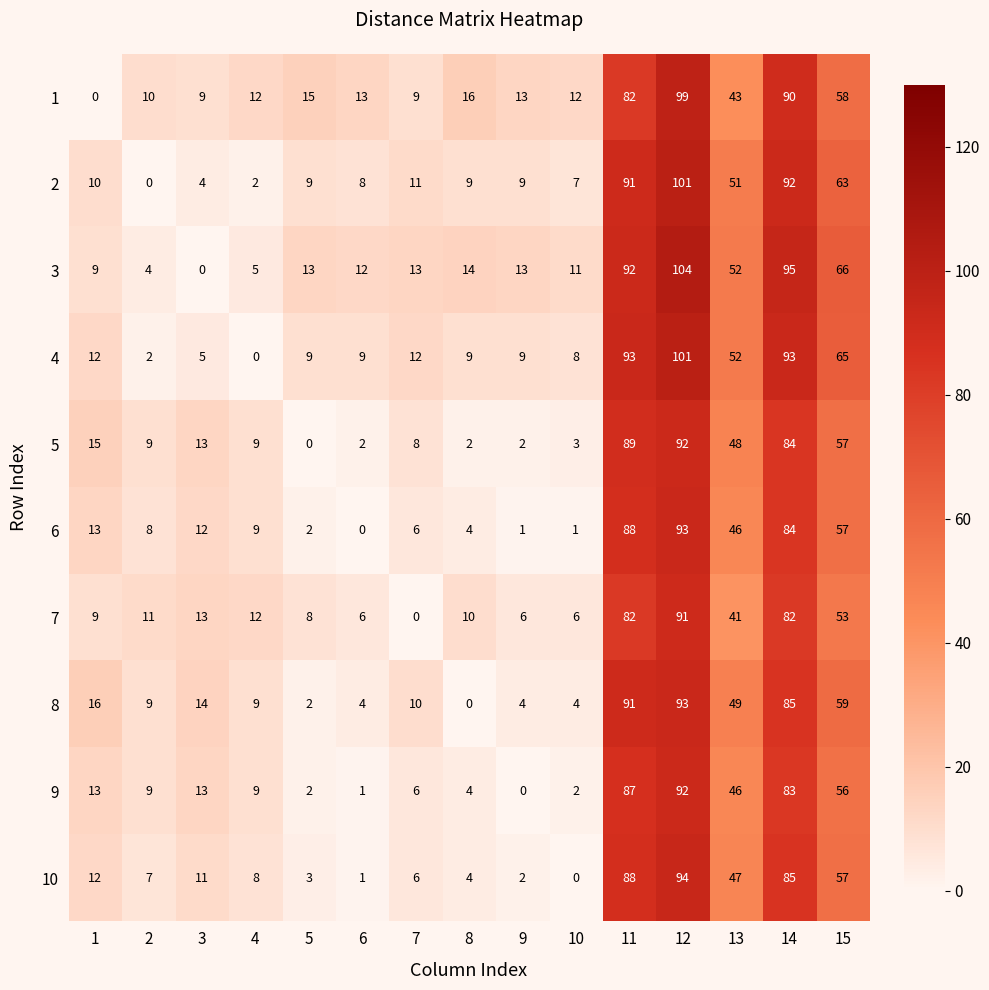

Which series has the largest total across all categories?

3